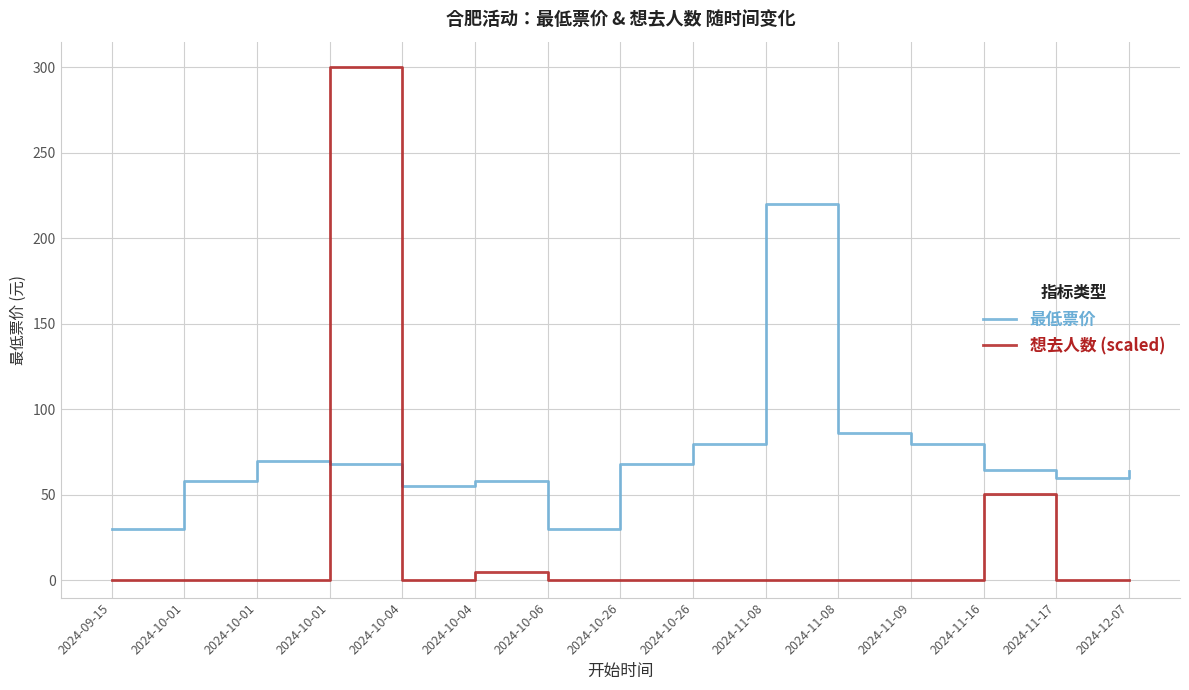

Where is 想去人数 (scaled) nearest to the value 150?

2024-11-16